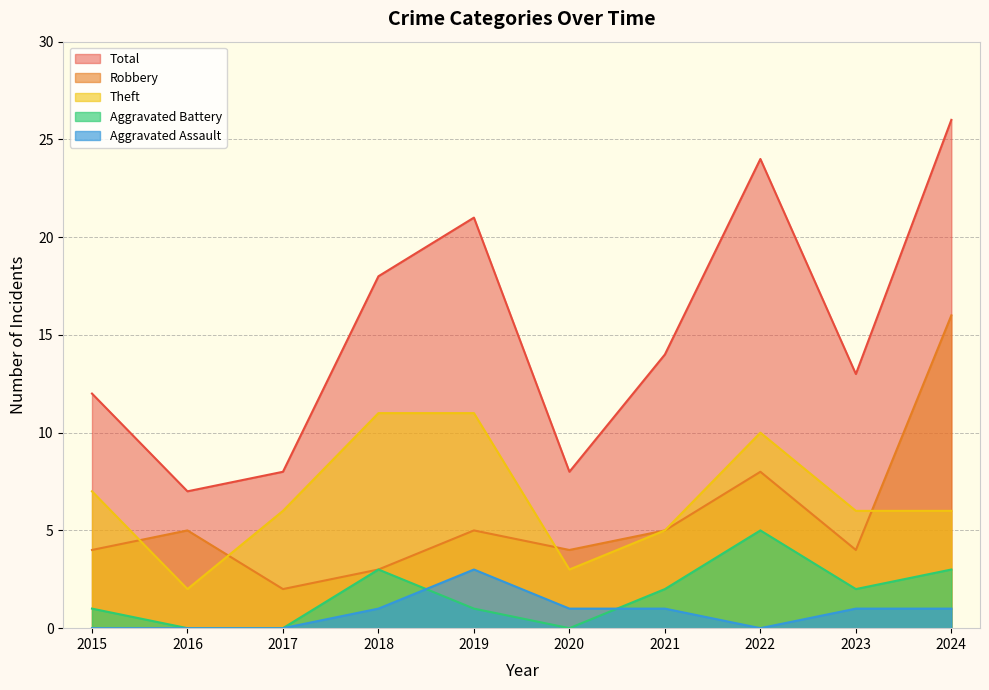

True or false: Total and Aggravated Assault cross at least once.

False